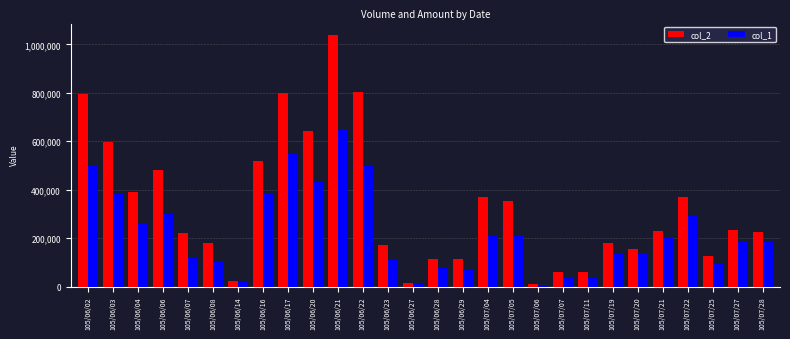

Rank the series by their maximum value, from lowest to highest.

col_1, col_2